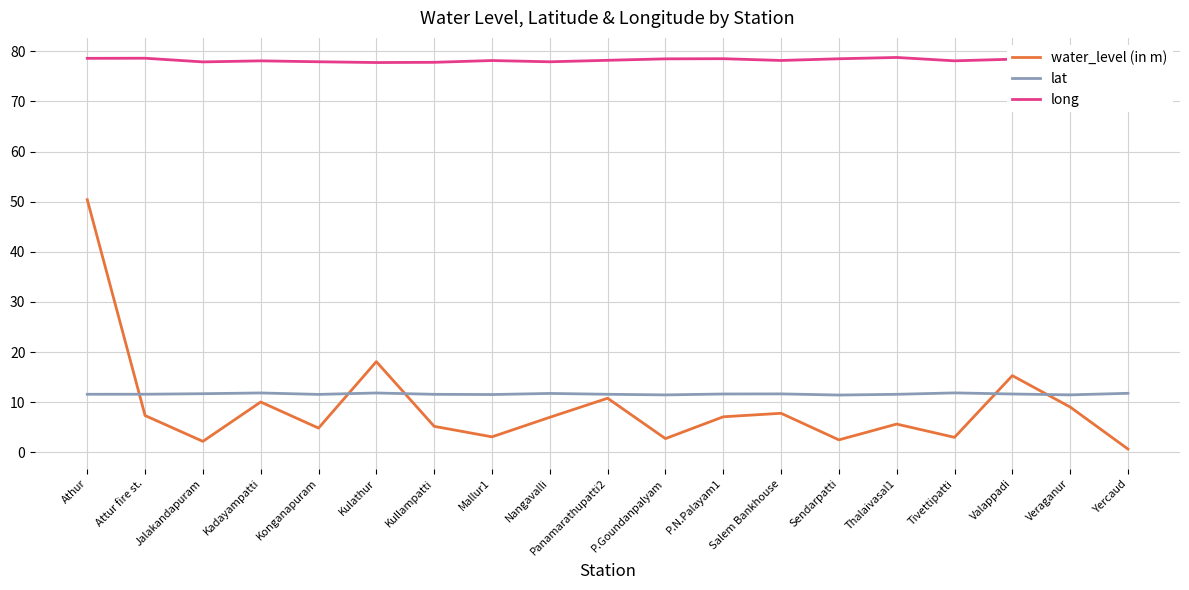

What is the difference between the maximum and second lowest values in the lat series?

0.4